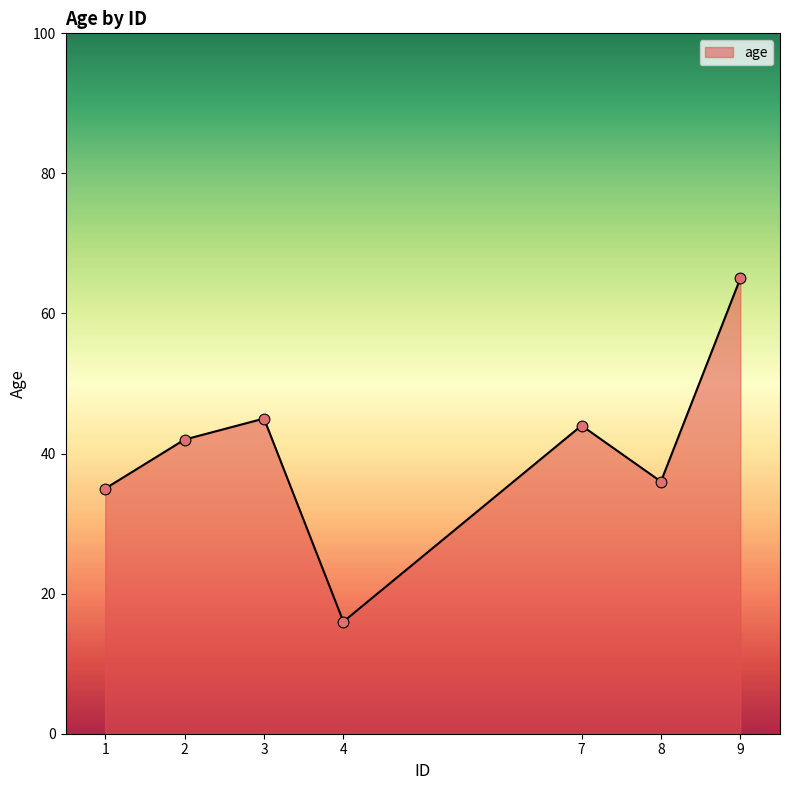

Between 7 and 8, which is larger?

7